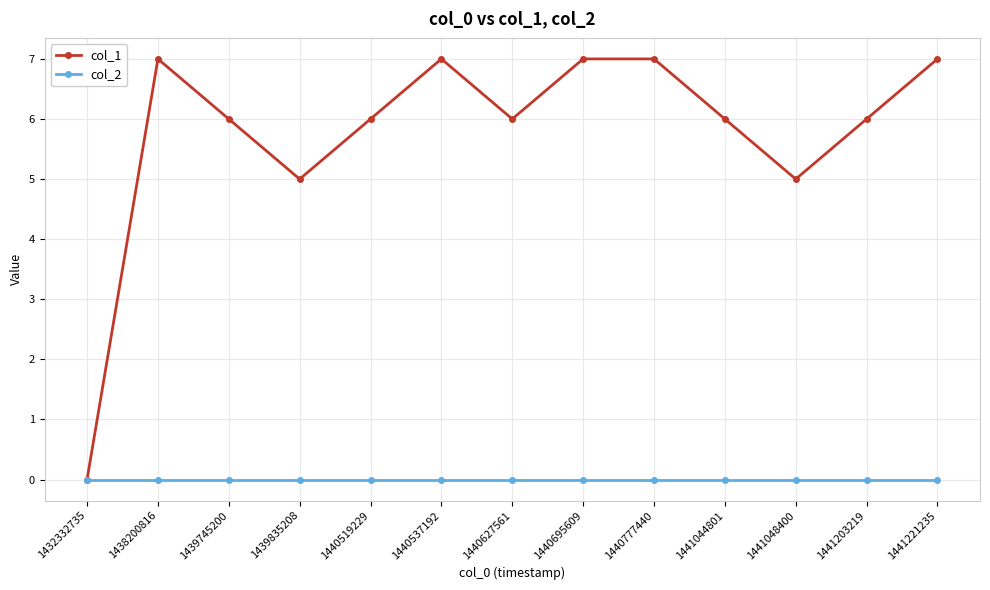

Which category has the lowest value in the col_1 series?

1432332735